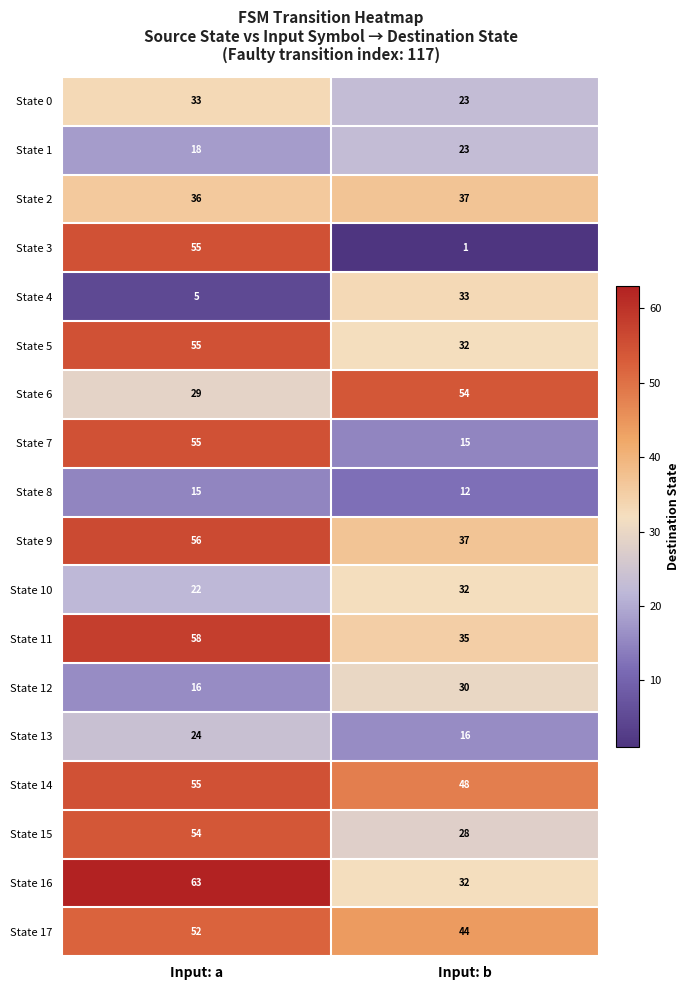

What is the sum of the State 9 values at Input: a and Input: b?

93